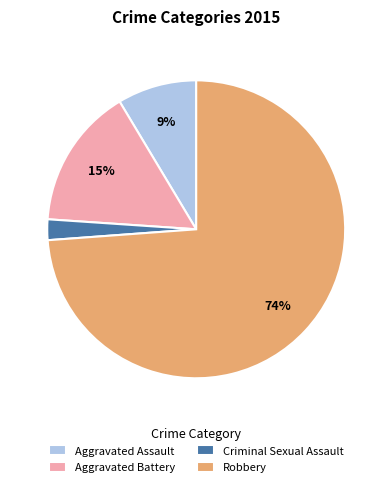

Does Robbery account for over 50% of the chart?

Yes